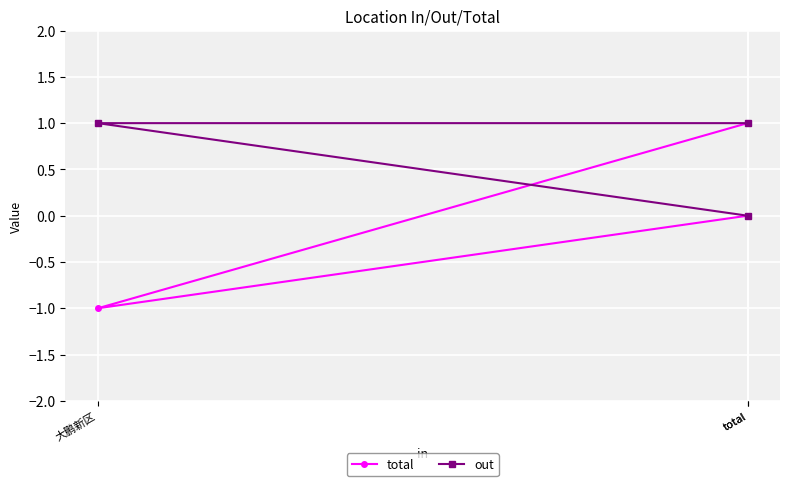

How many total values are between -1 and 1?

3